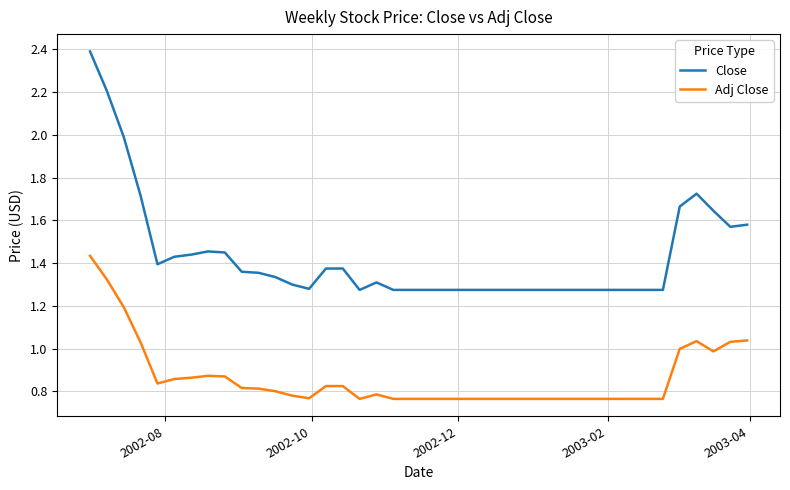

How many lines are shown in the chart?

2